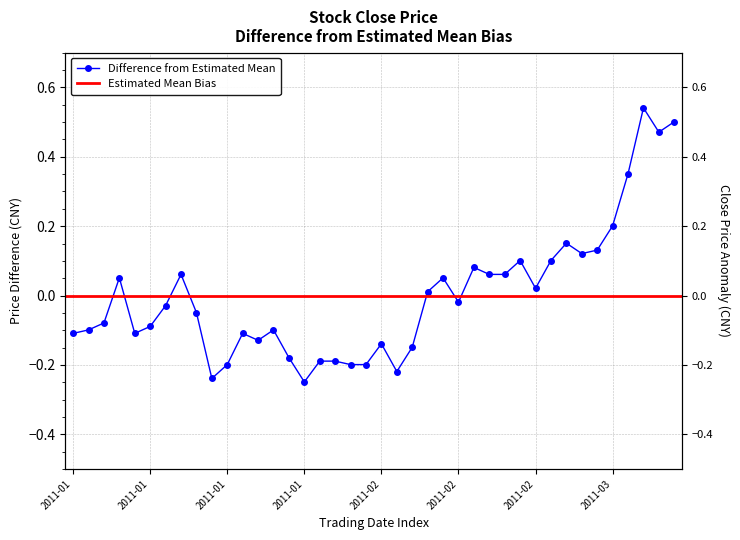

Rank the categories by value from lowest to highest.

2011-01-25, 2011-01-17, 2011-02-09, 2011-01-18, 2011-01-28, 2011-01-31, 2011-01-26, 2011-01-27, 2011-01-24, 2011-02-10, 2011-02-01, 2011-01-20, 2011-01-04, 2011-01-10, 2011-01-19, 2011-01-05, 2011-01-21, 2011-01-11, 2011-01-06, 2011-01-14, 2011-01-12, 2011-02-15, 2011-02-11, 2011-02-22, 2011-01-07, 2011-02-14, 2011-01-13, 2011-02-17, 2011-02-18, 2011-02-16, 2011-02-21, 2011-02-23, 2011-02-25, 2011-02-28, 2011-02-24, 2011-03-01, 2011-03-02, 2011-03-04, 2011-03-07, 2011-03-03